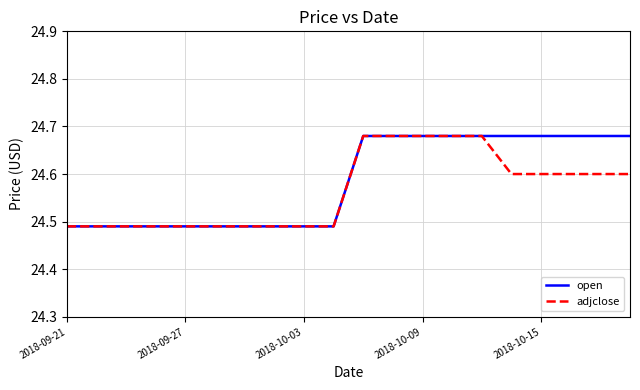

Reading right to left, list all the values displayed in this chart.

open: 24.7	24.7	24.7	24.7	24.7	24.7	24.7	24.7	24.7	24.7	24.5	24.5	24.5	24.5	24.5	24.5	24.5	24.5	24.5	24.5
adjclose: 24.6	24.6	24.6	24.6	24.6	24.7	24.7	24.7	24.7	24.7	24.5	24.5	24.5	24.5	24.5	24.5	24.5	24.5	24.5	24.5